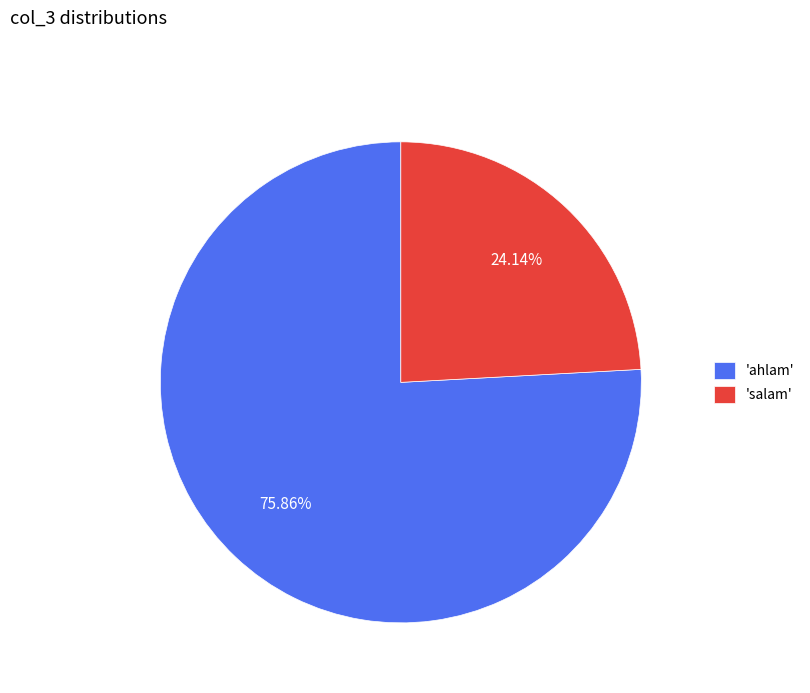

Count the number of slices in the pie.

2